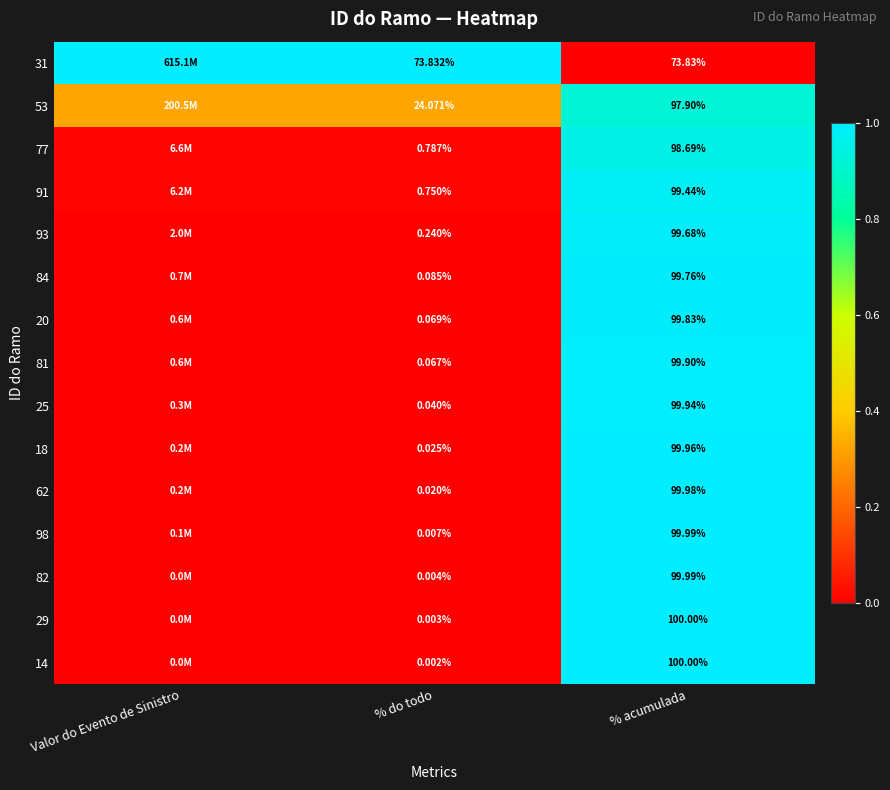

The value of 81 at Valor do Evento de Sinistro is 0.0. True or false?

False